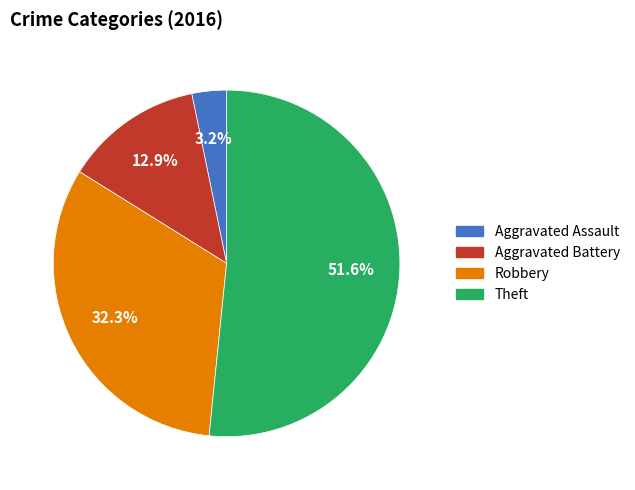

What portion of the pie excludes Aggravated Battery?

87.1%